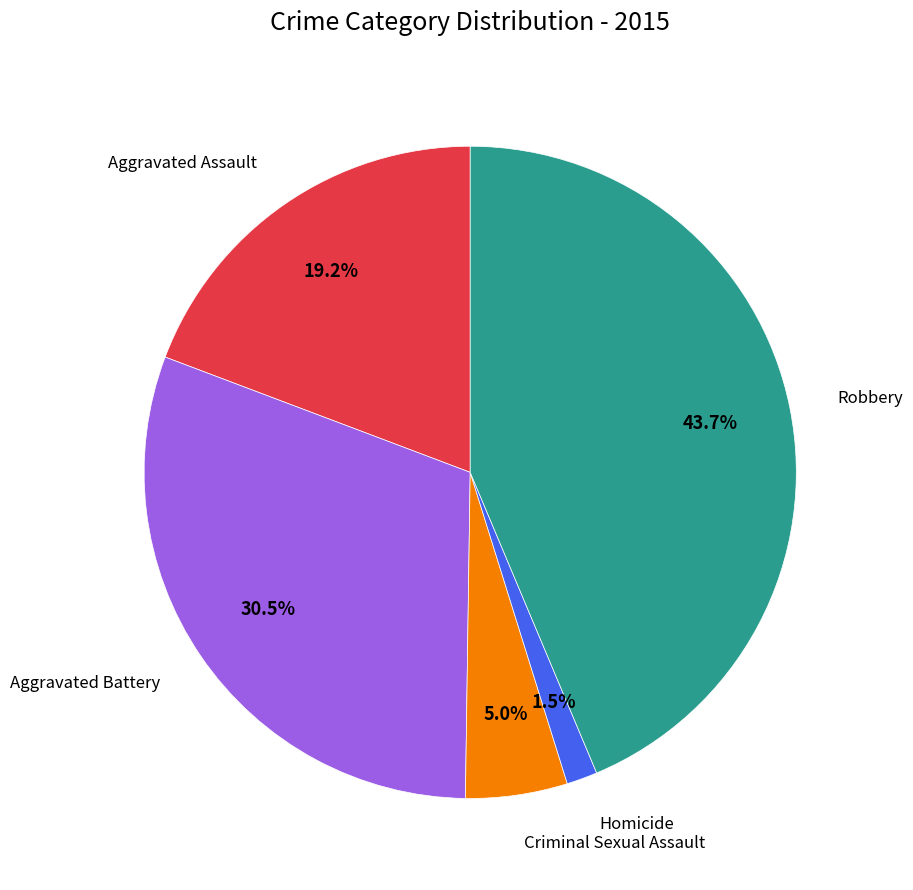

Is there a majority slice in this chart?

No